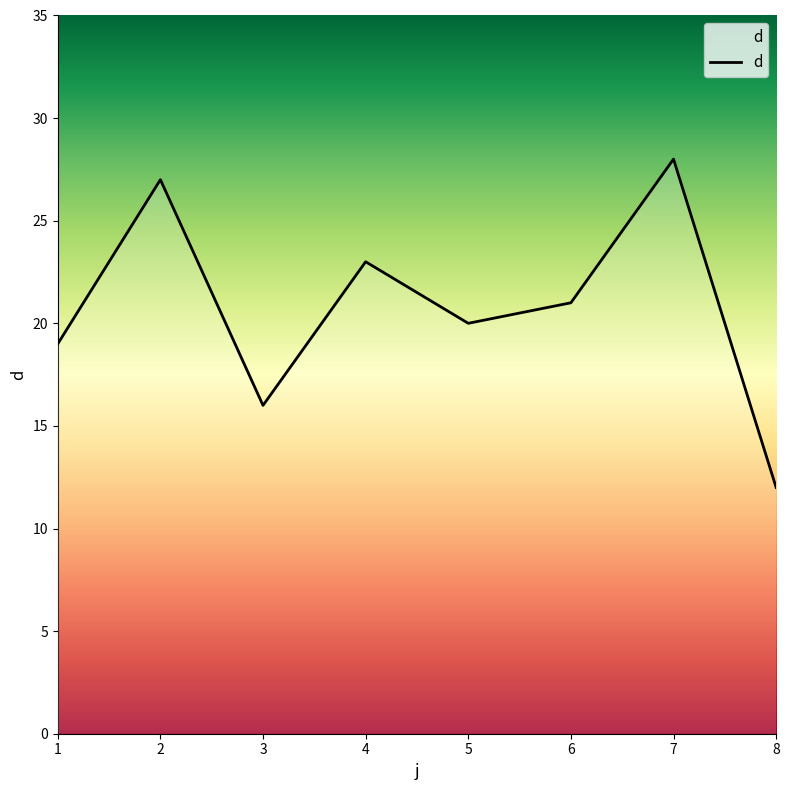

Count the number of categories in the chart.

8